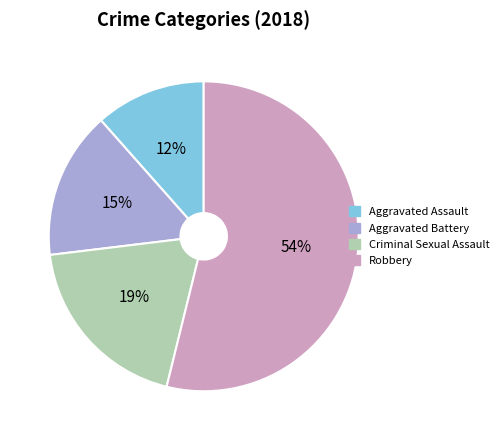

What percentage is the Aggravated Battery slice, to the nearest percent?

15%